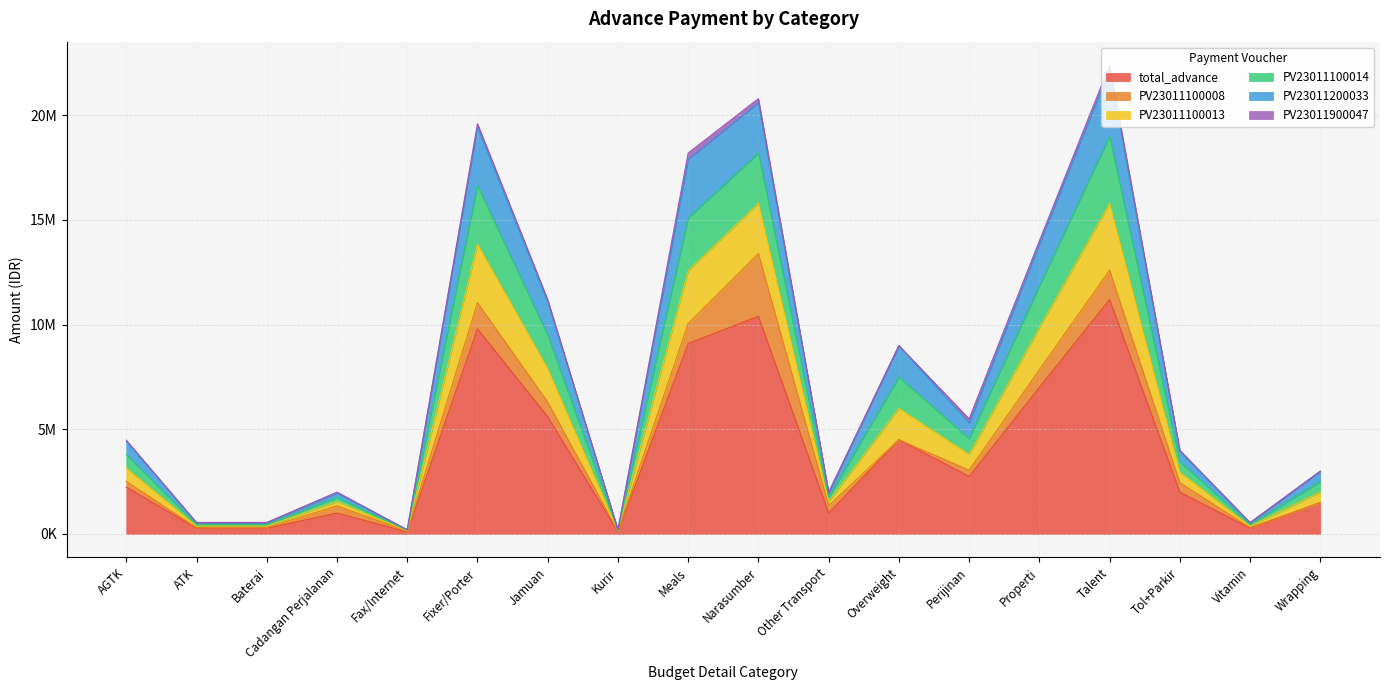

Which label corresponds to the smallest value in the chart?

Fax/Internet